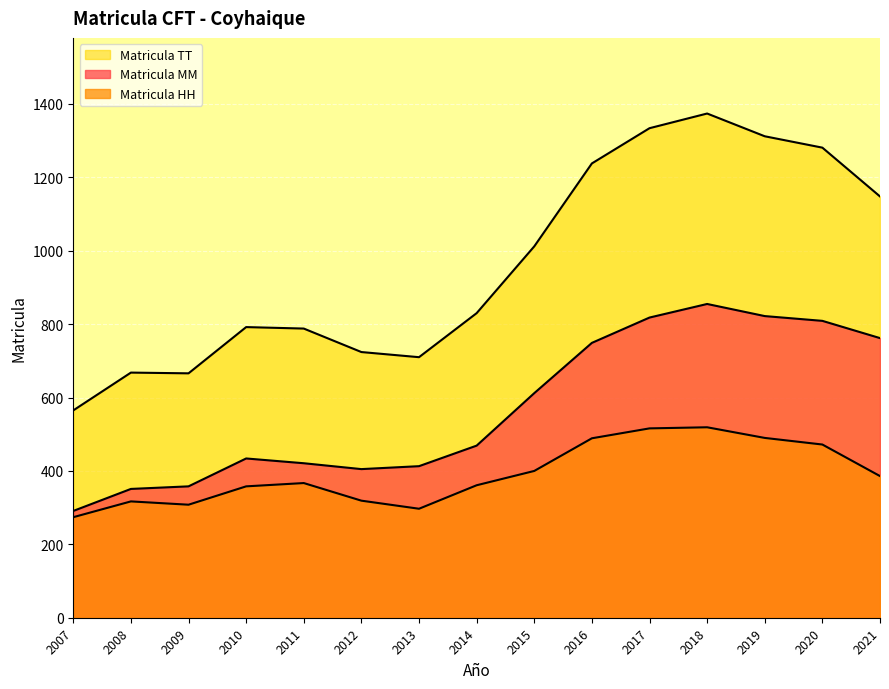

Between 2008 and 2009, which series saw the biggest shift?

Matricula HH